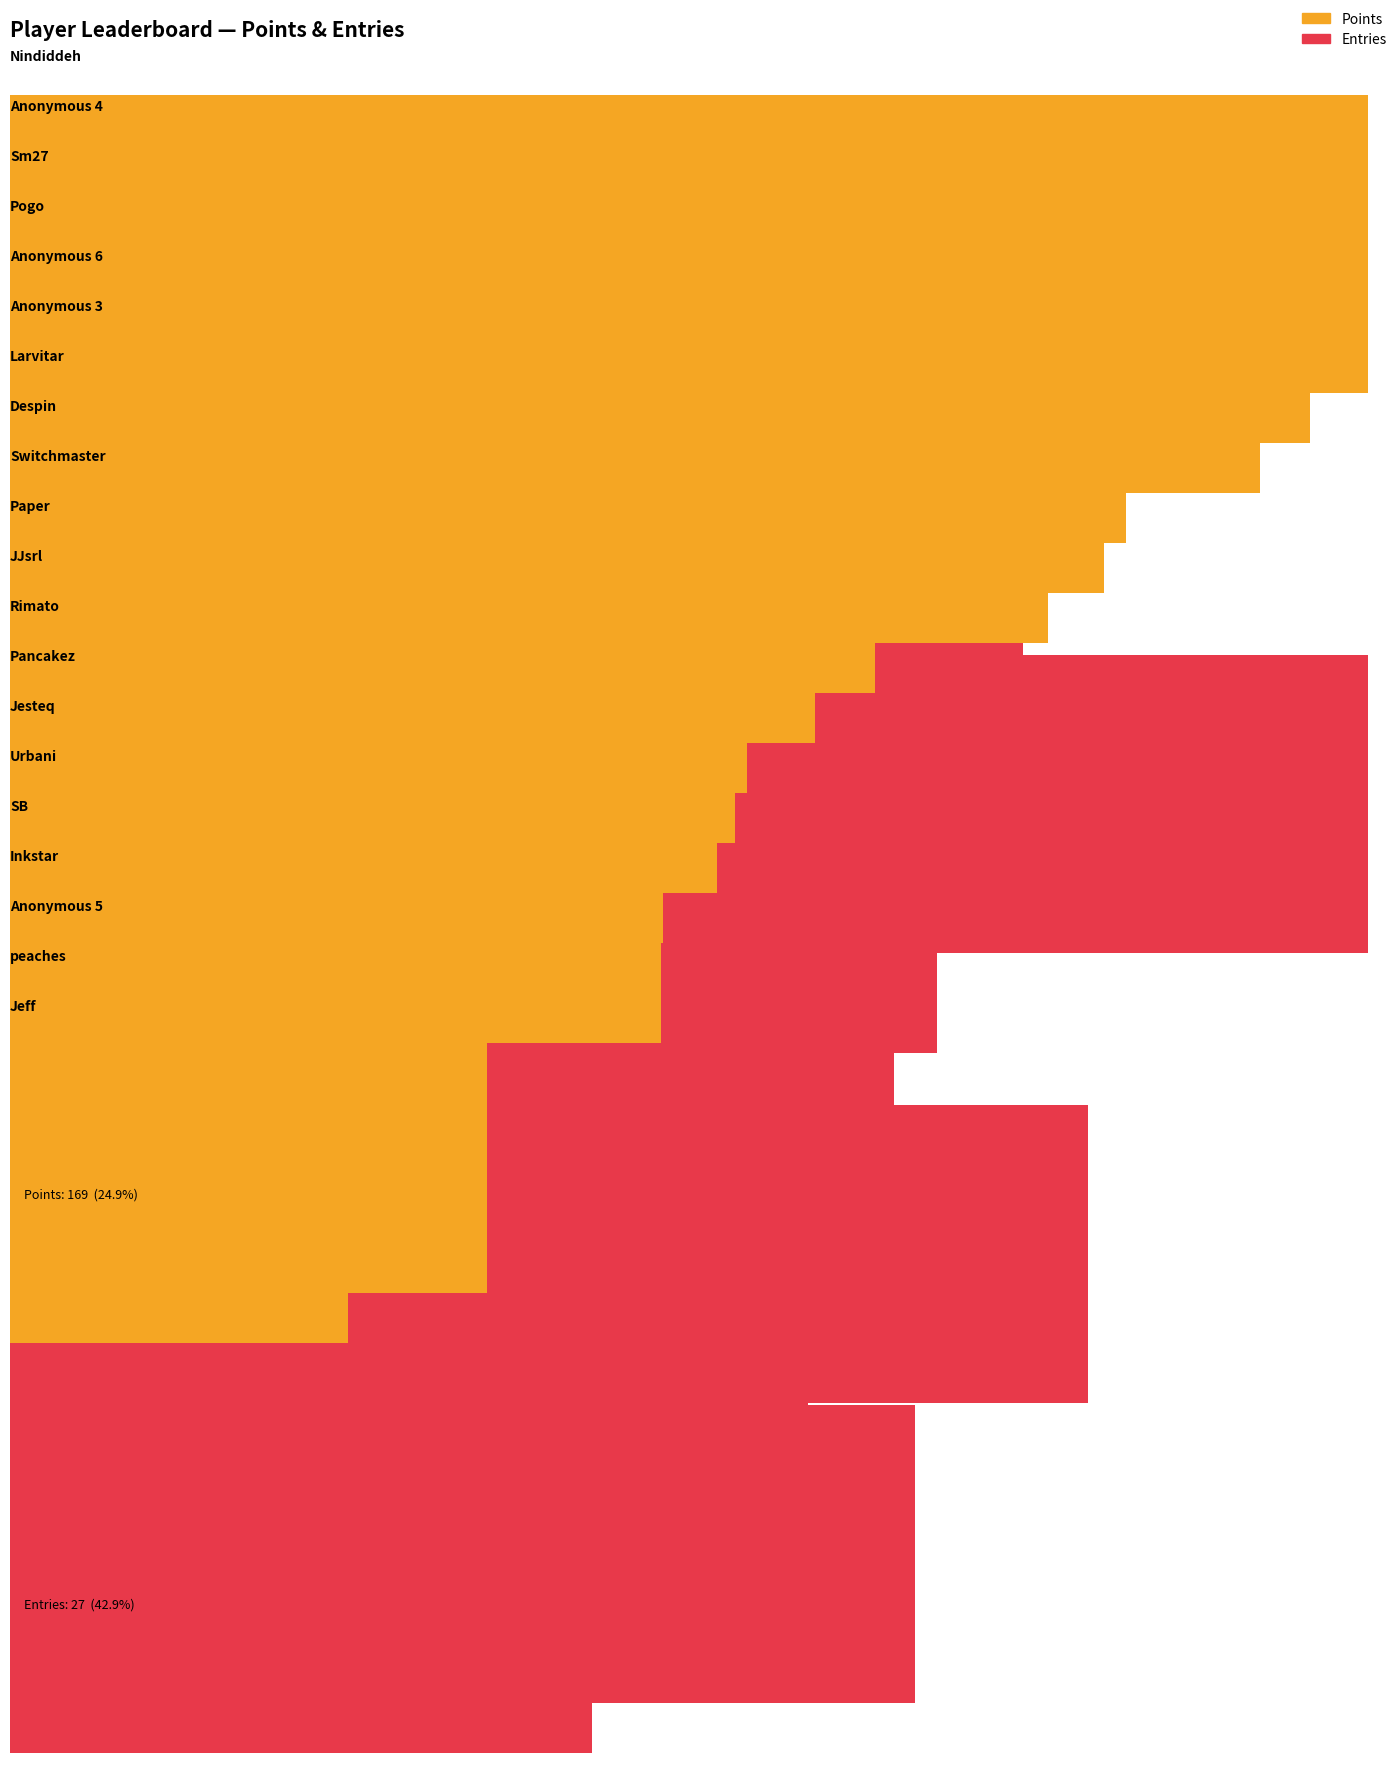

What position from the right is Inkstar?

4